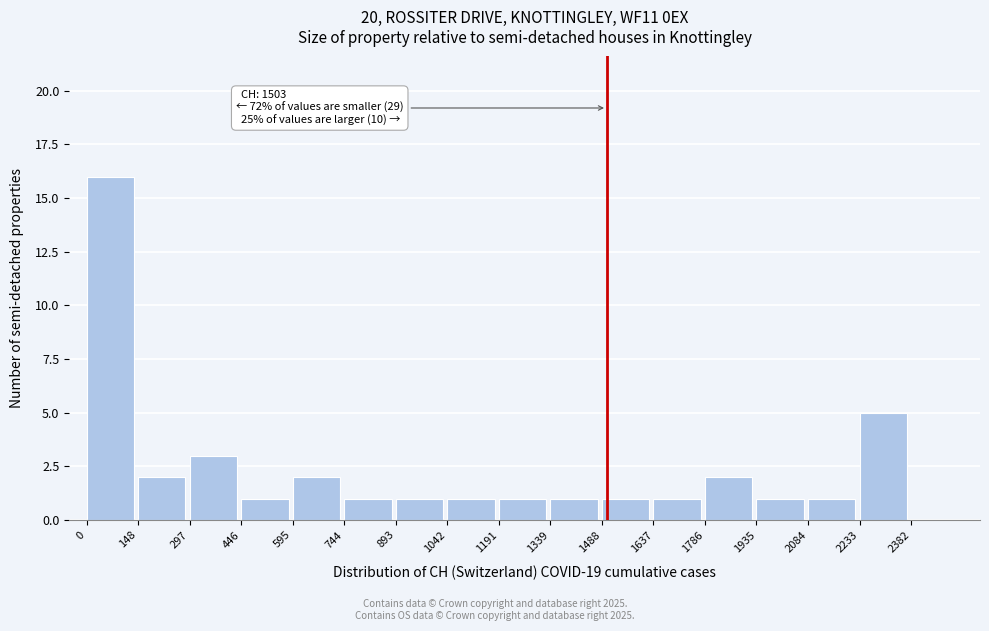

Which range on the x-axis has the tallest bar?

0 to 148